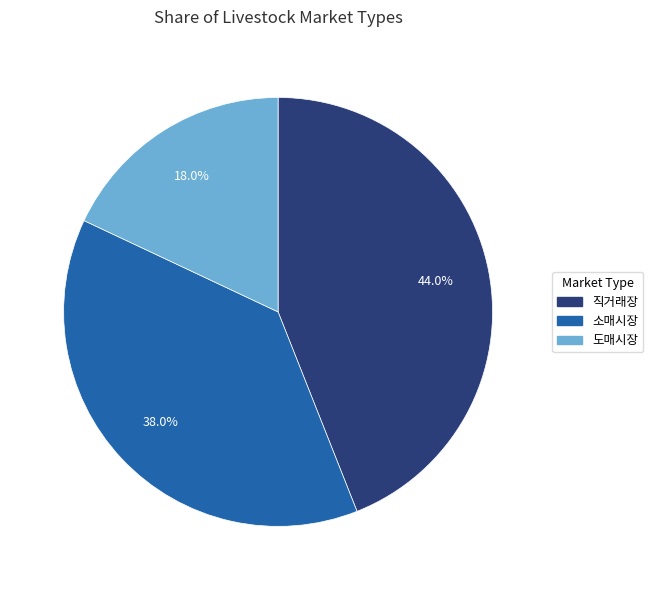

To the nearest percent, what is the combined percentage of 직거래장 and 소매시장?

82%